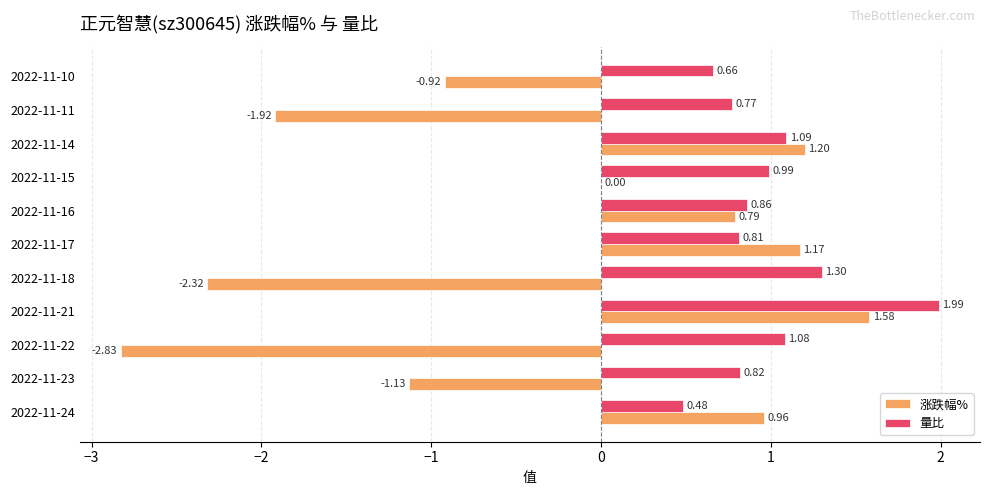

Between 2022-11-22 and 2022-11-16, which series saw the biggest shift?

涨跌幅%